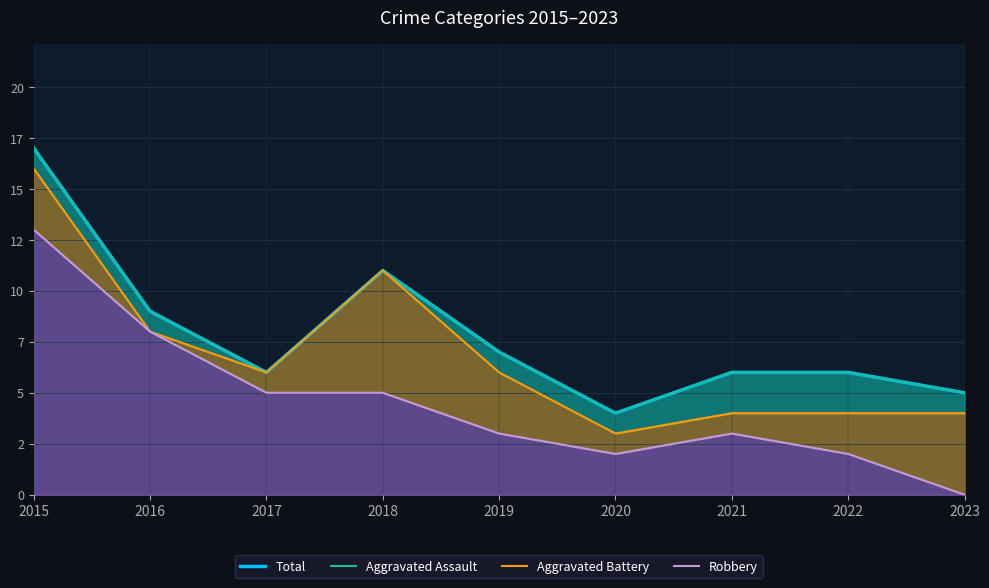

Between 2022 and 2020, which is larger?

2022